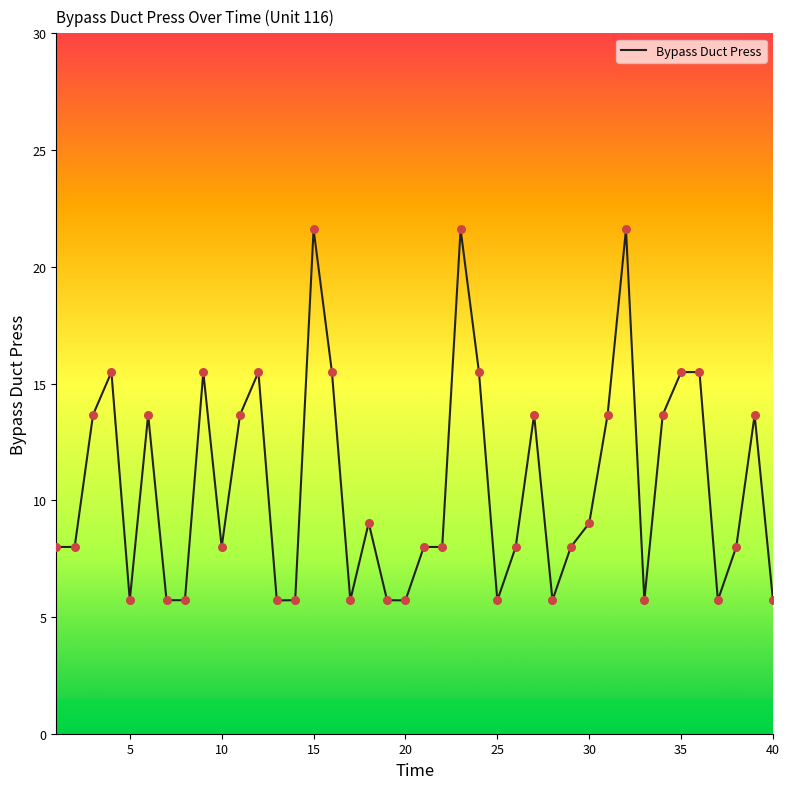

What is the difference between the maximum and minimum values?

15.9